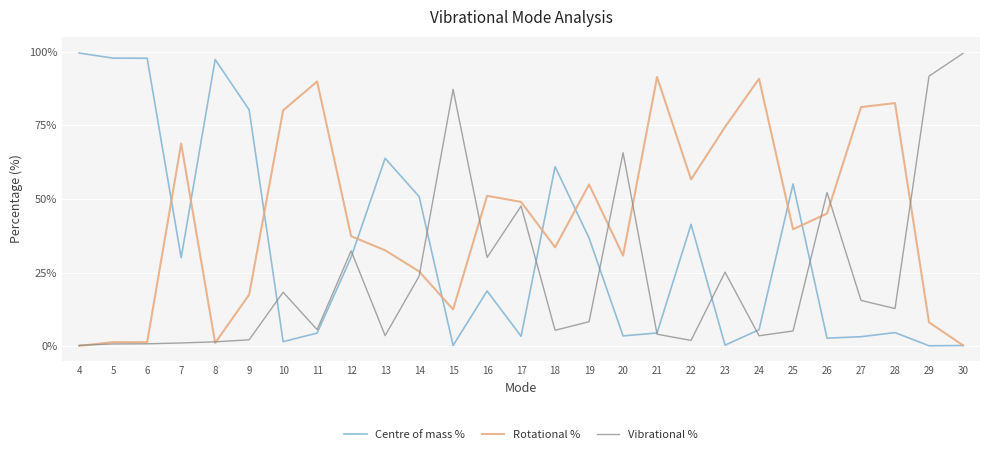

Which series has the largest total across all categories?

Rotational %